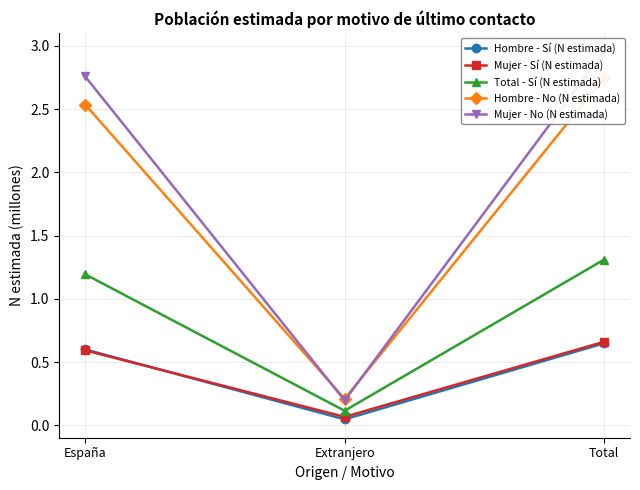

What is the lowest value of the Mujer - No (N estimada) series?

0.2